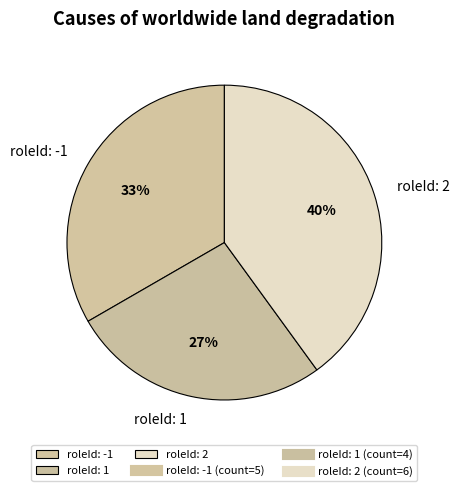

How many slices are in this pie chart?

3